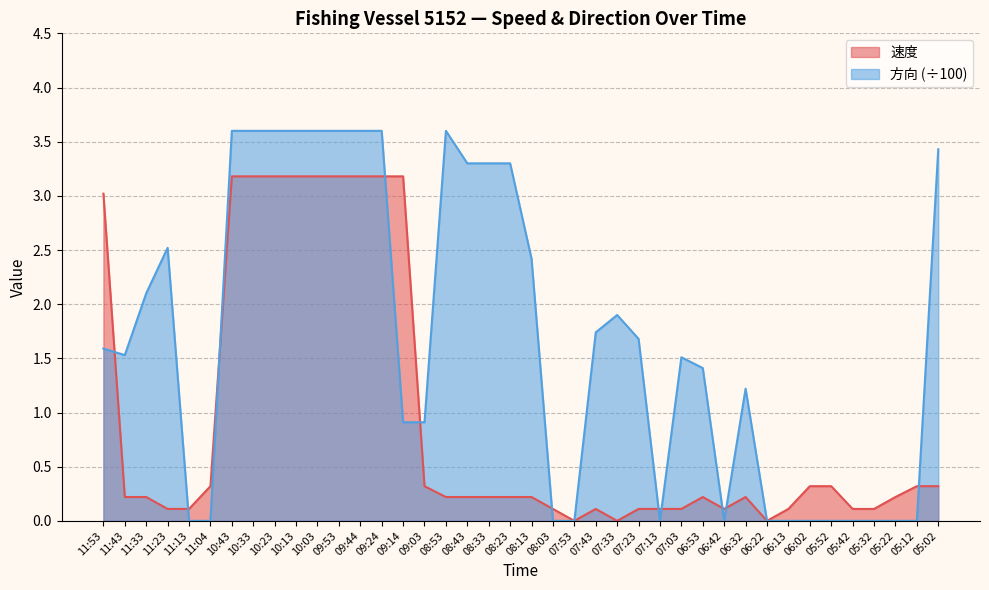

Which has a higher value, 09:14 or 05:42?

09:14